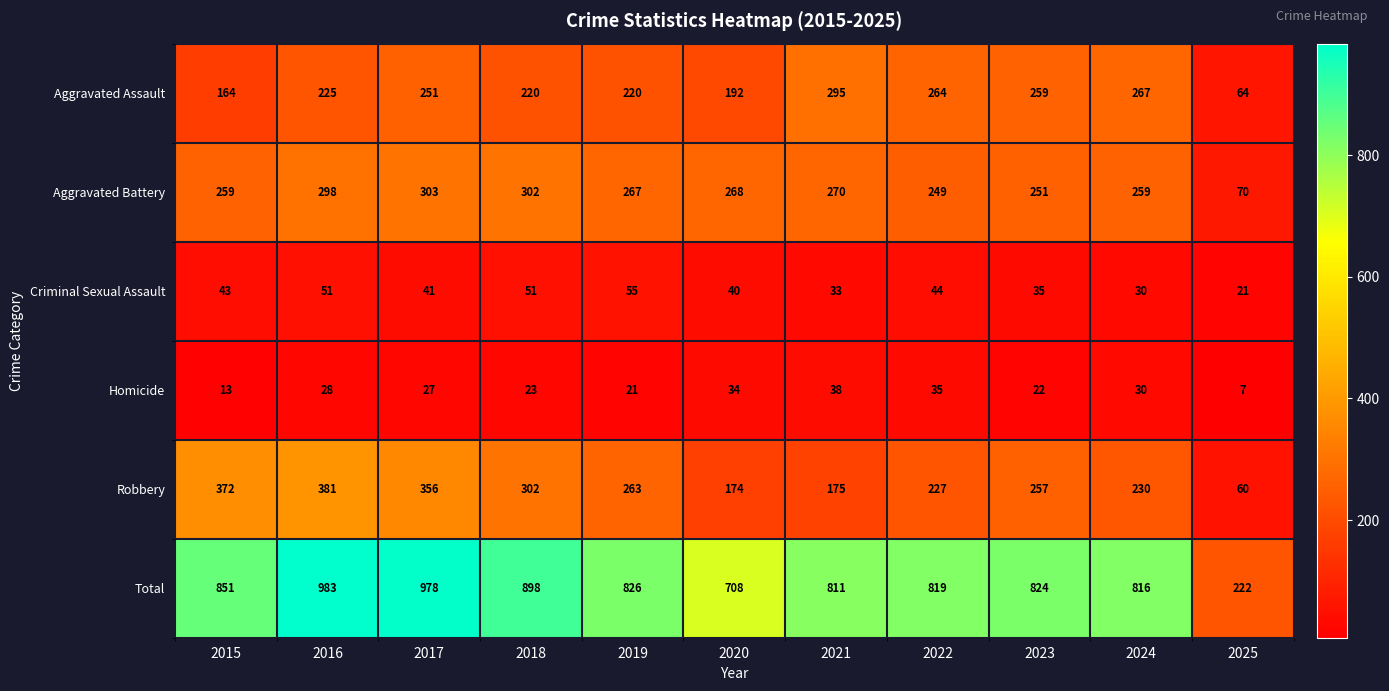

What is the maximum value shown in the chart?

983